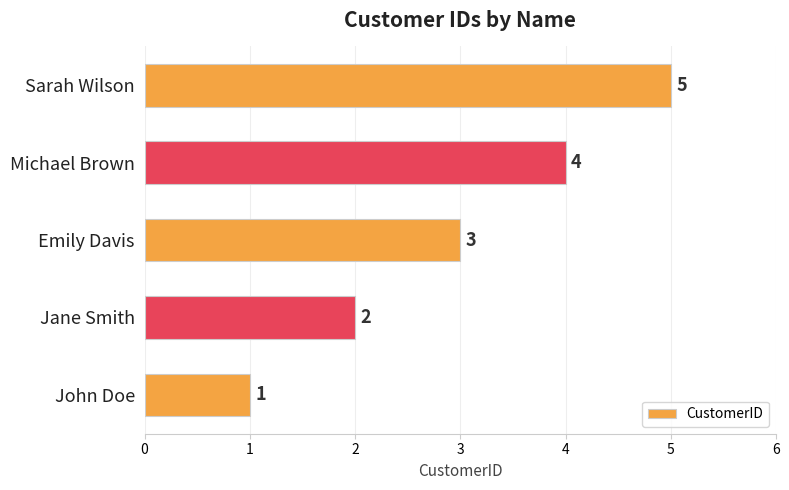

Is it true that the value at John Doe is 1?

True